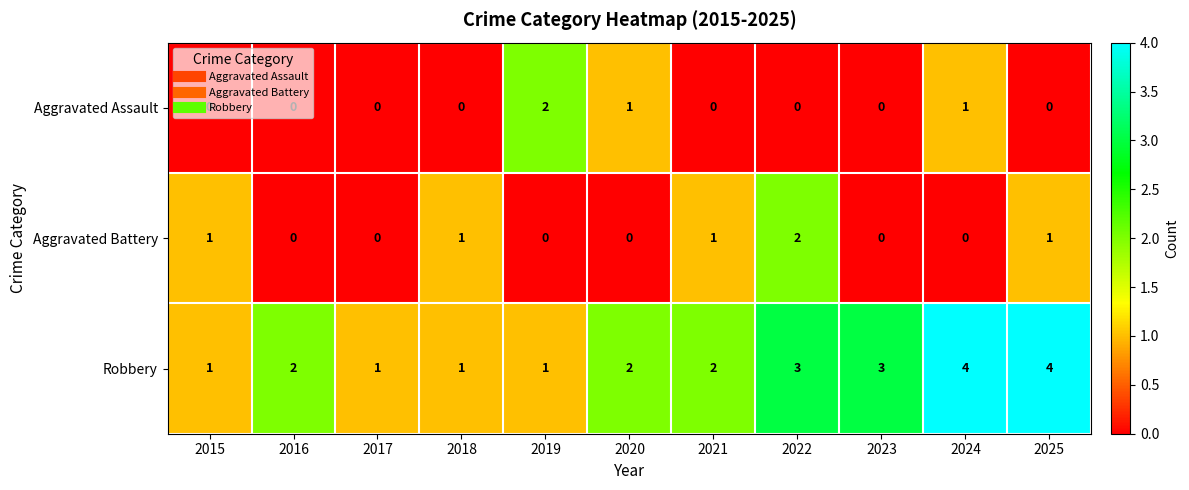

How many categories are shown in the chart?

11